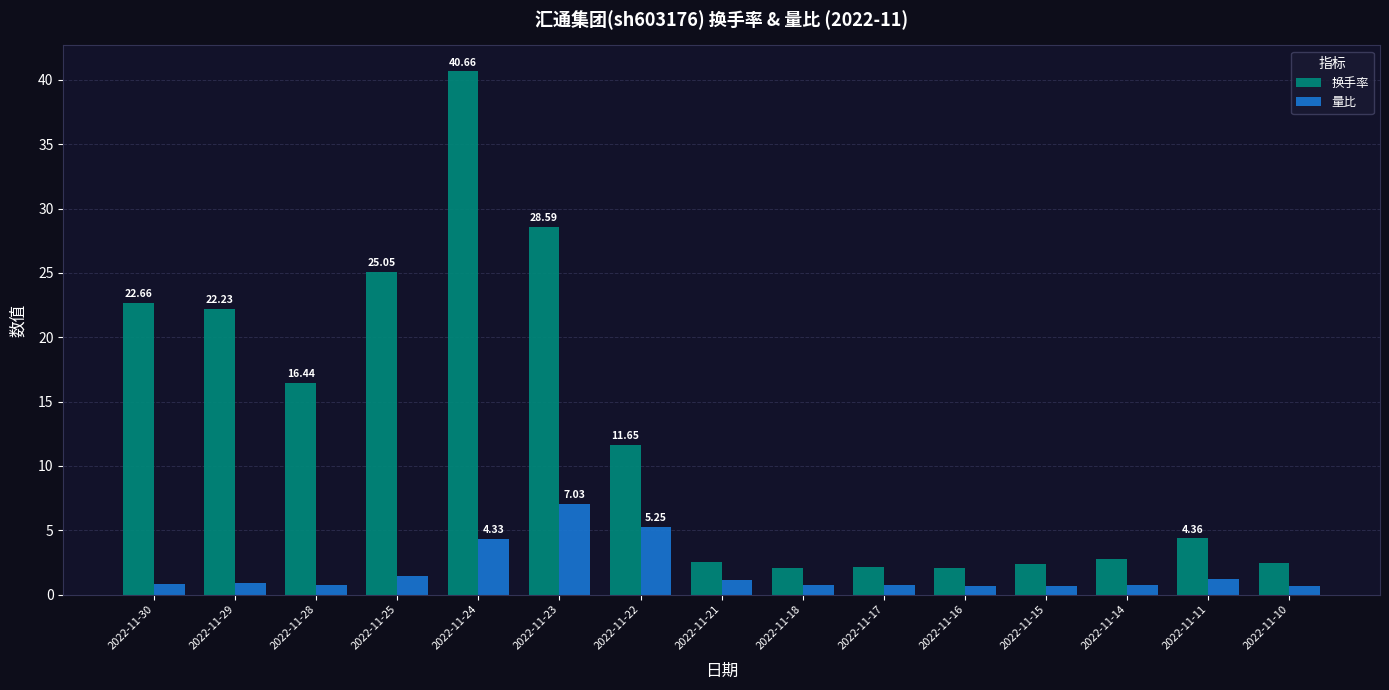

Between 2022-11-25 and 2022-11-24, which series saw the biggest shift?

换手率